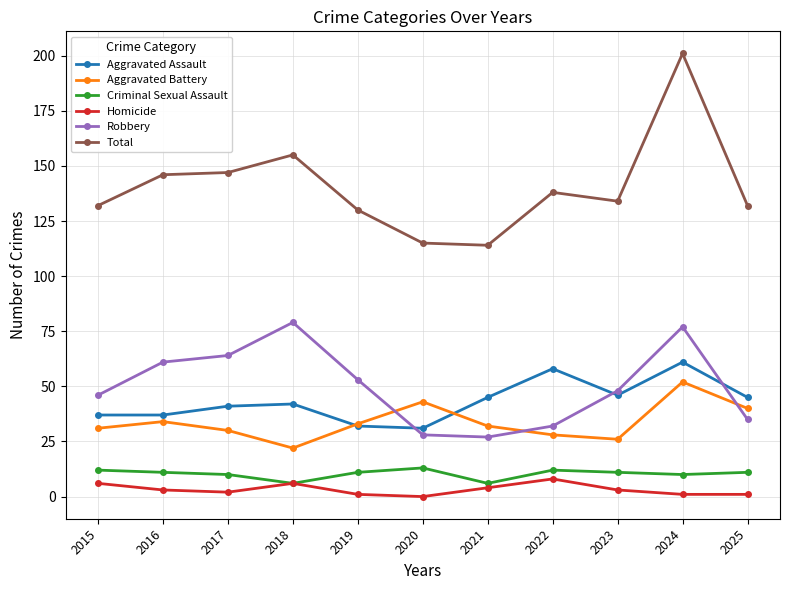

Reading left to right, extract all data points from this chart.

Aggravated Assault: 37	37	41	42	32	31	45	58	46	61	45
Aggravated Battery: 31	34	30	22	33	43	32	28	26	52	40
Criminal Sexual Assault: 12	11	10	6	11	13	6	12	11	10	11
Homicide: 6	3	2	6	1	0	4	8	3	1	1
Robbery: 46	61	64	79	53	28	27	32	48	77	35
Total: 132	146	147	155	130	115	114	138	134	201	132